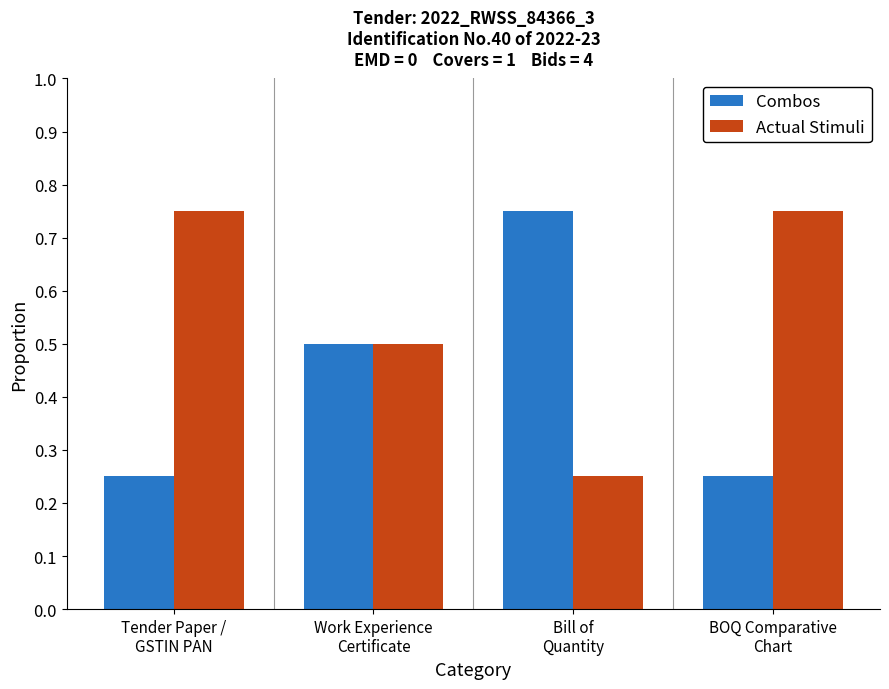

At how many categories does at least one series exceed 0?

4